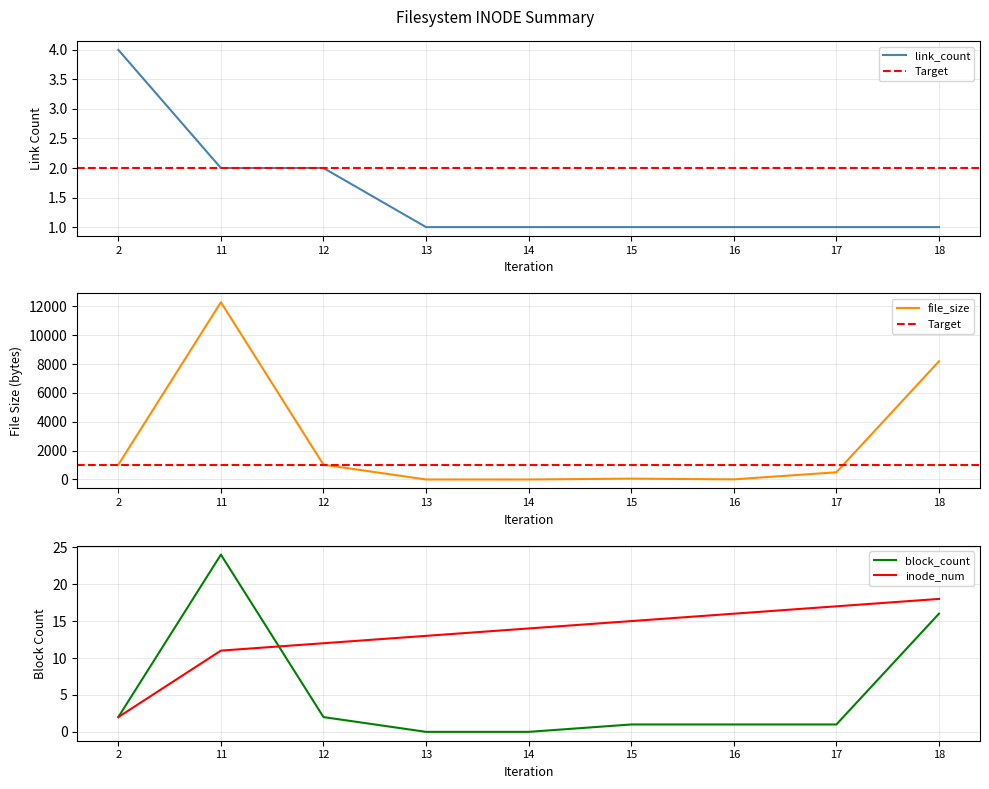

The value of file_size at 17 is 282. True or false?

False